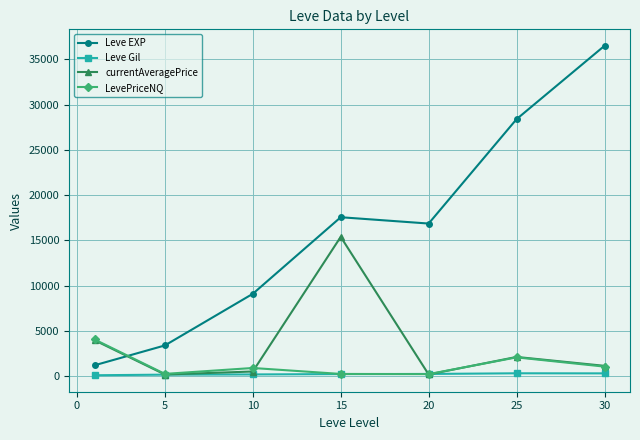

Which series has the largest range (max minus min)?

Leve EXP